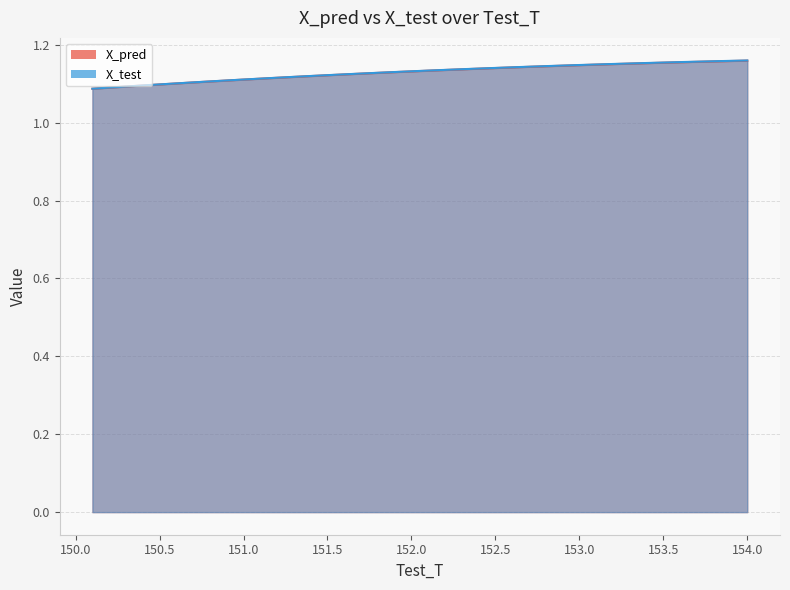

How many lines are shown in the chart?

2